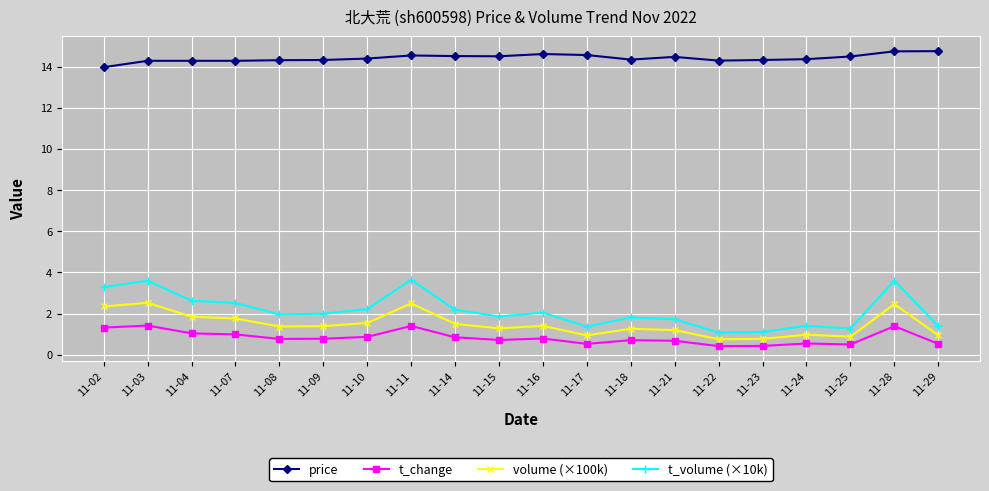

True or false: t_volume (×10k) has more than 0 points higher than both neighbors.

True